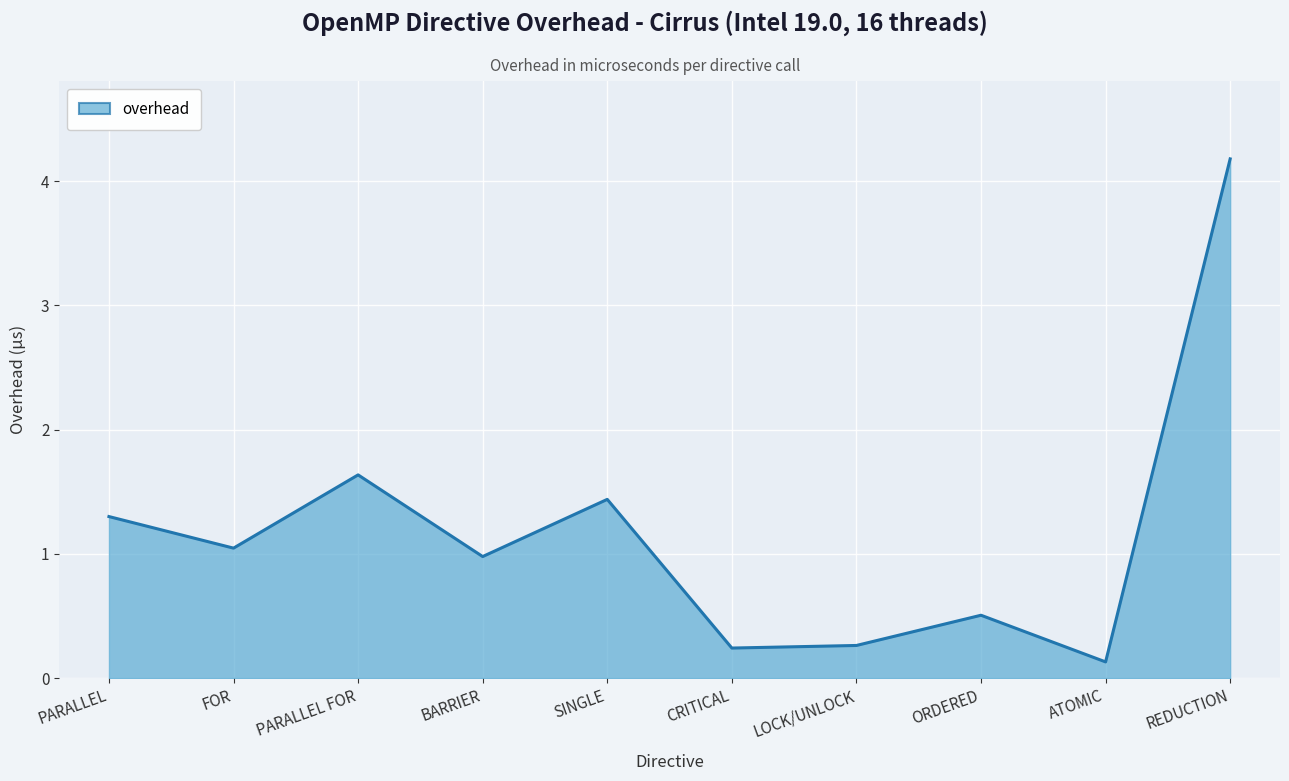

Reading left to right, list all the values displayed in this chart.

PARALLEL=1.3	FOR=1.0	PARALLEL FOR=1.6	BARRIER=1.0	SINGLE=1.4	CRITICAL=0.2	LOCK/UNLOCK=0.3	ORDERED=0.5	ATOMIC=0.1	REDUCTION=4.2